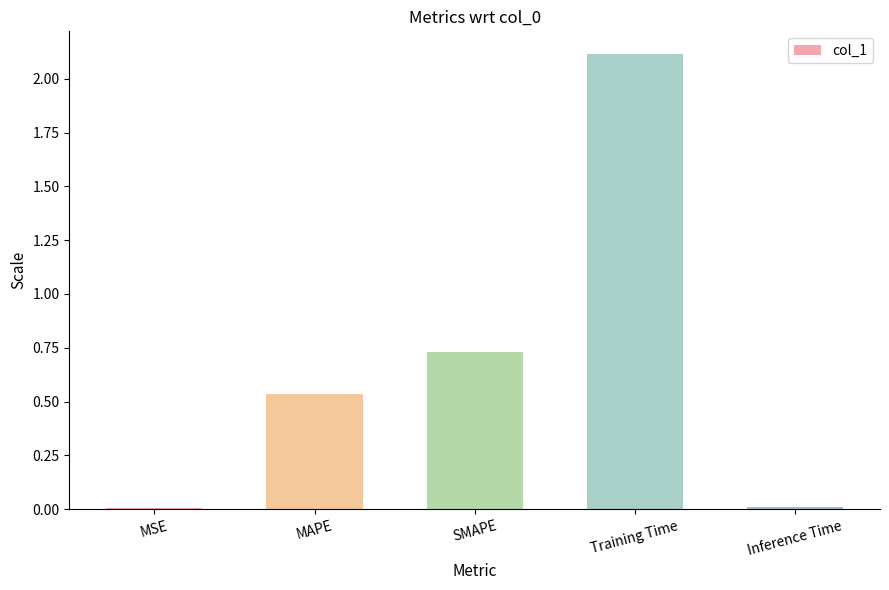

What is the change in value from MAPE to SMAPE?

+0.2